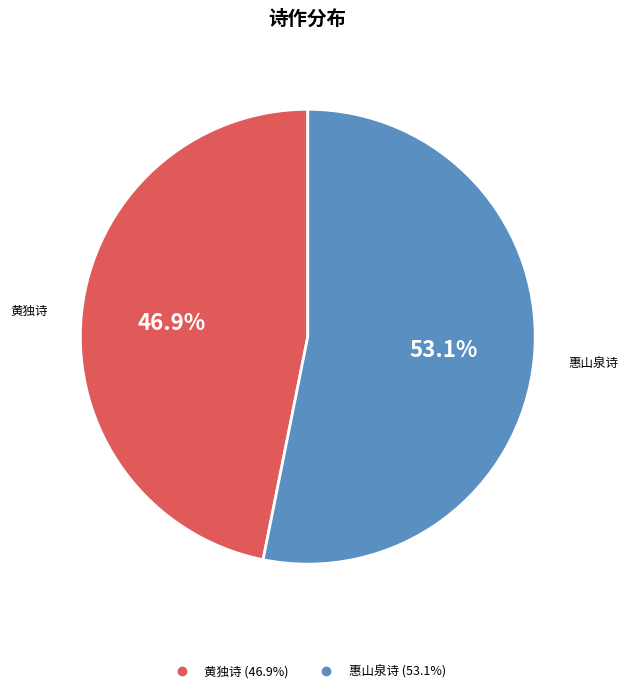

Is there any slice that represents more than half of the pie?

Yes